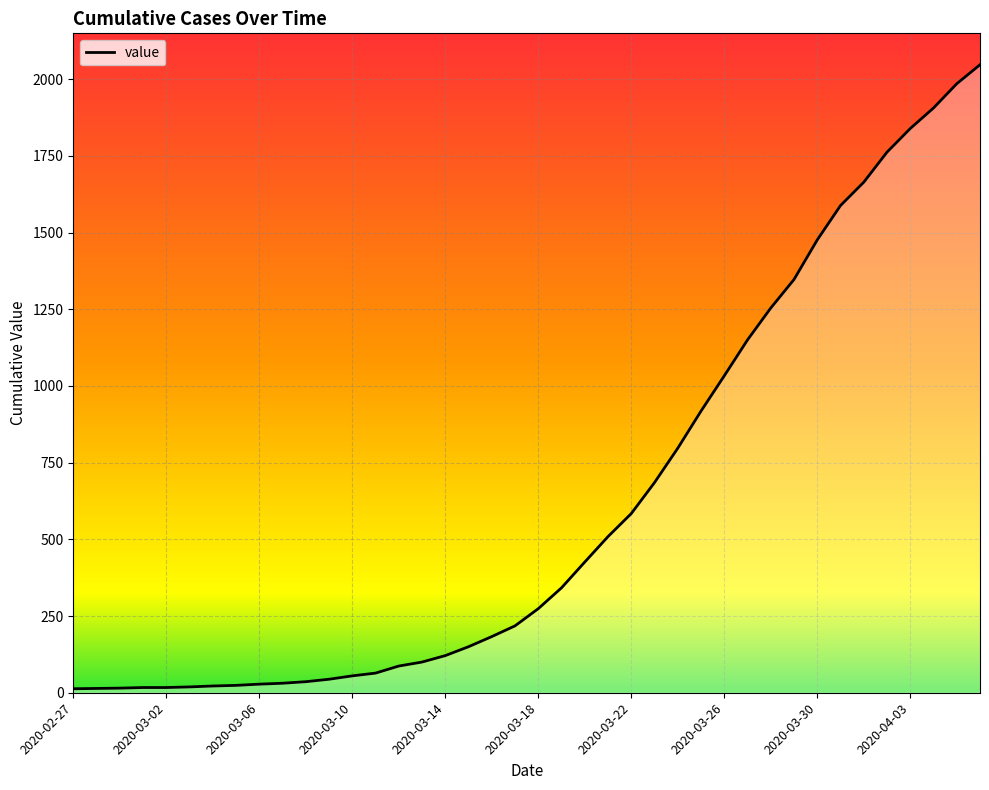

The chart shows a value of 13 at 2020-03-08. True or false?

False